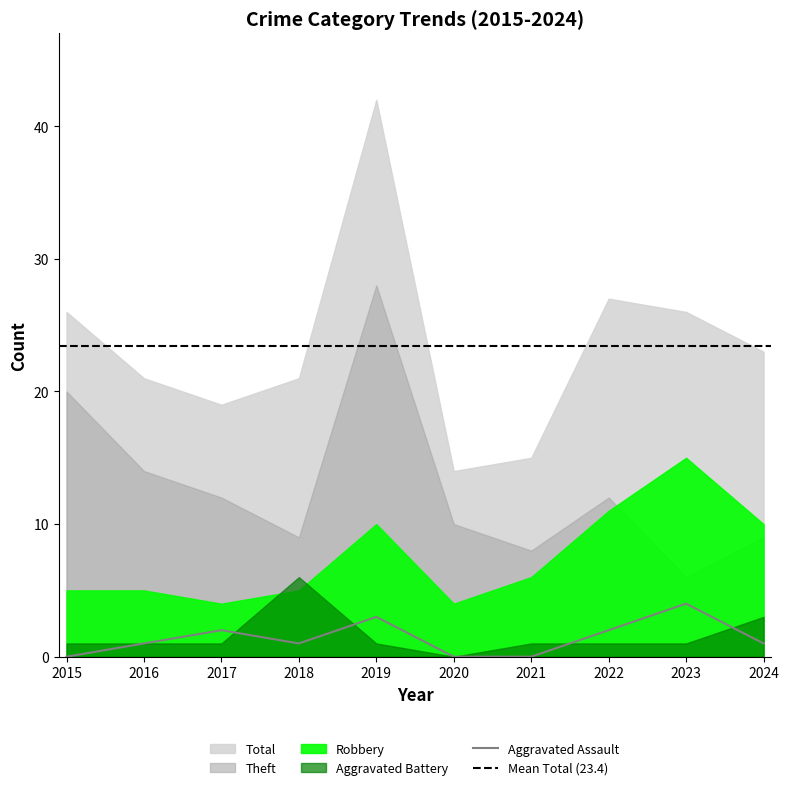

What is the sum of the Aggravated Assault values at 2015 and 2022?

2